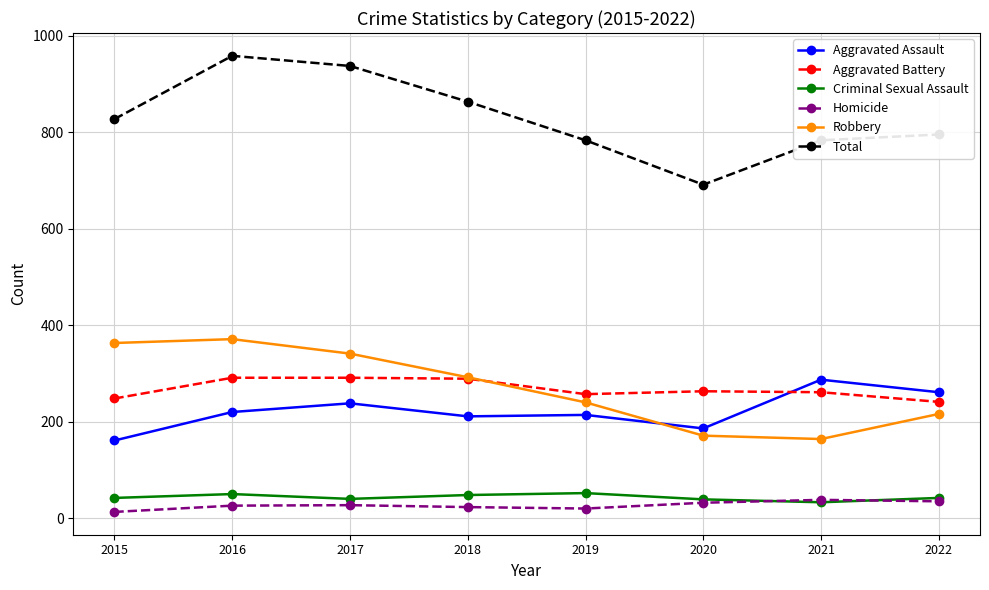

What is the smallest value displayed?

13